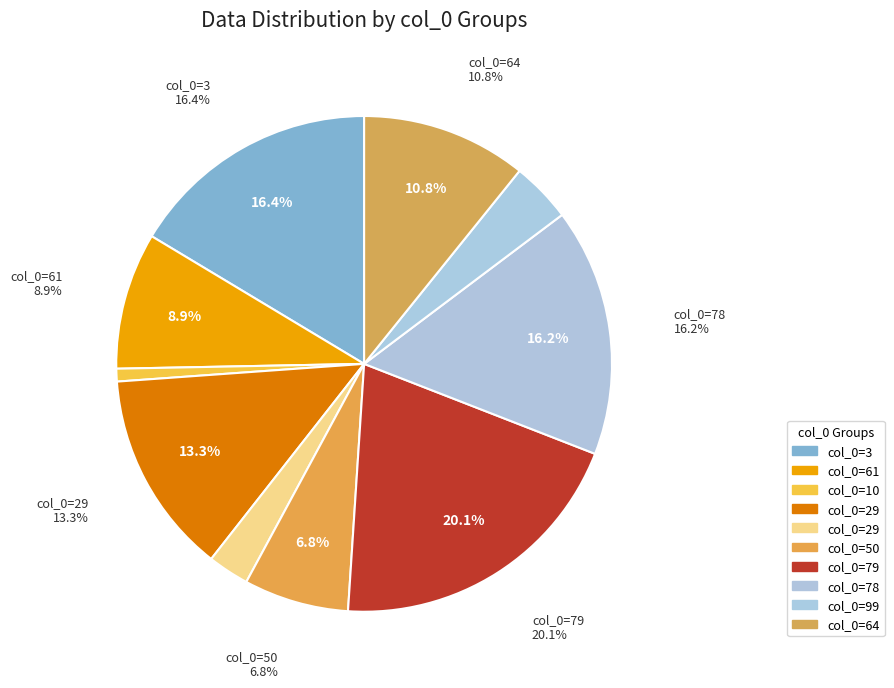

What percentage do 3 and 29 together represent?

19.1%